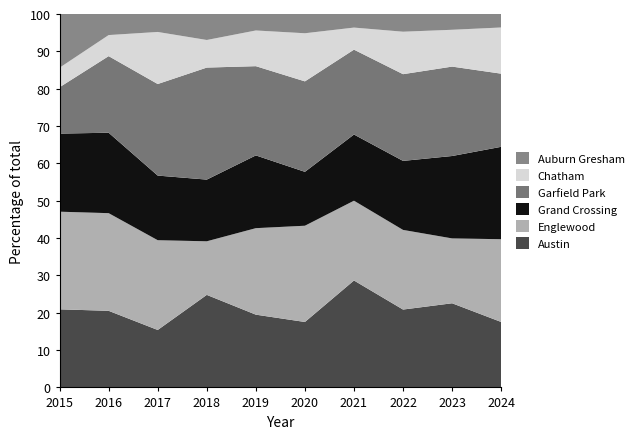

Reading left to right, what are all the values shown in this chart?

Austin: 32	40	32	57	53	34	63	44	48	34
Englewood: 40	51	50	33	63	50	47	45	37	43
Grand Crossing: 32	42	36	38	53	28	39	39	47	48
Garfield Park: 19	40	51	69	65	47	50	49	51	38
Chatham: 8	11	29	17	26	25	13	24	21	24
Auburn Gresham: 22	11	10	16	12	10	8	10	9	7